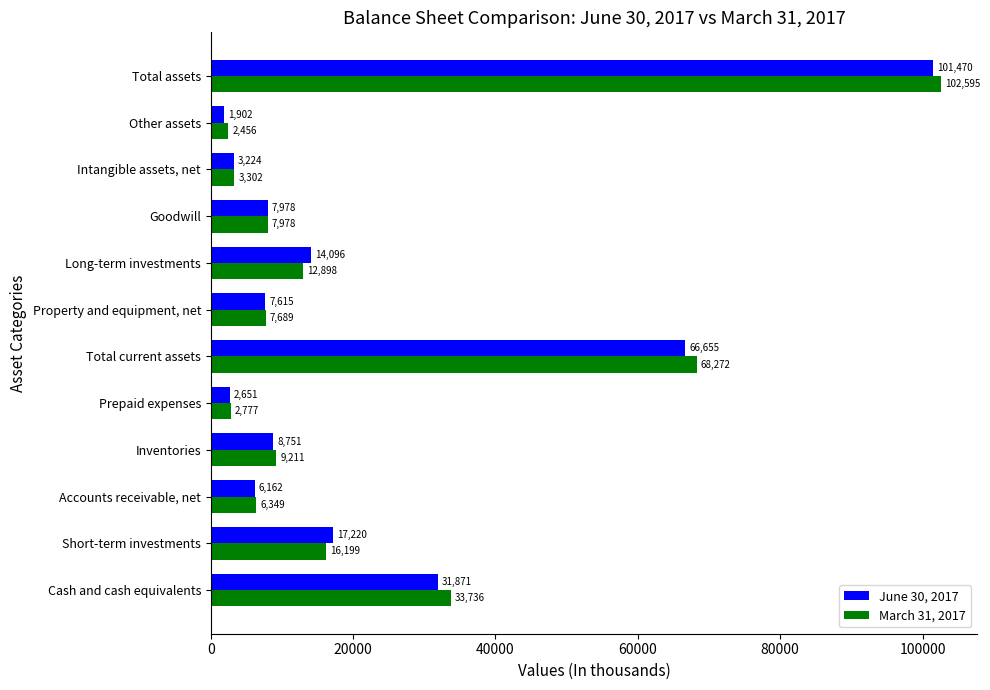

What is the difference between the second highest and minimum values in the March 31, 2017 series?

65816